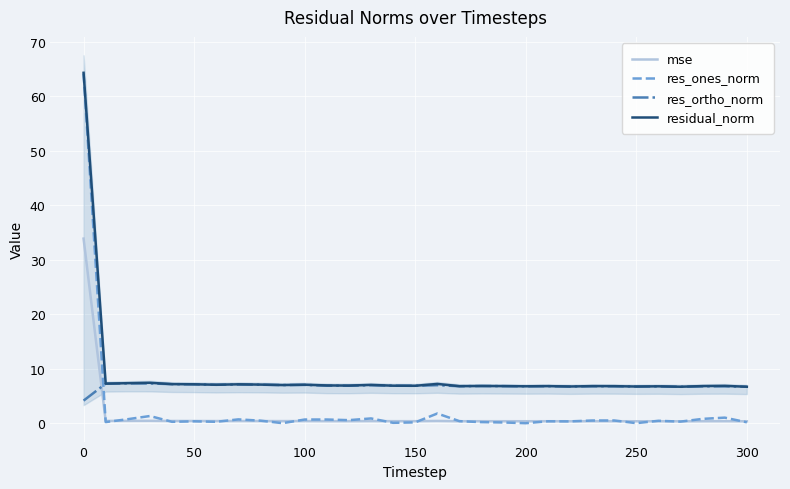

What is the greatest value displayed?

64.3